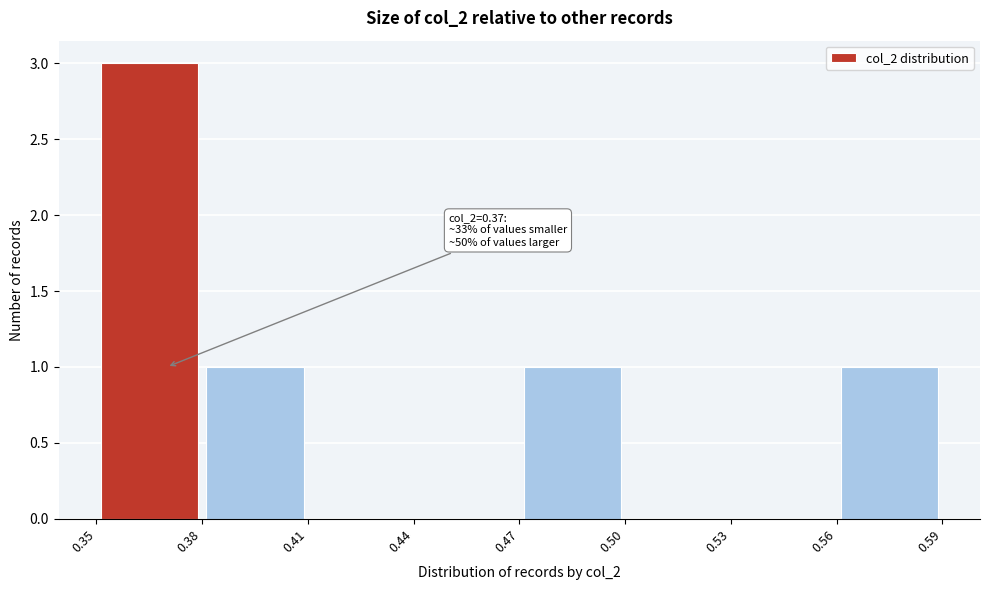

Over which range of the x-axis is the bar tallest?

0.35 to 0.38